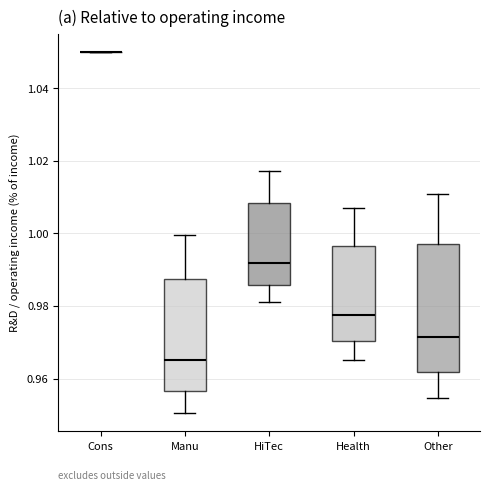

Reading left to right, transcribe this box plot: for each box, give where its median line is, the range the box spans, and where its two whiskers end, as read against the y-axis. The values are not printed on the chart, so give them approximately, as read against the axis.

Cons: box collapsed to a line at 1.050, whiskers 1.050 to 1.050
Manu: median 0.966, box 0.956 to 0.988, whiskers 0.950 to 1.000
HiTec: median 0.992, box 0.986 to 1.008, whiskers 0.982 to 1.018
Health: median 0.978, box 0.970 to 0.996, whiskers 0.966 to 1.006
Other: median 0.972, box 0.962 to 0.998, whiskers 0.954 to 1.010